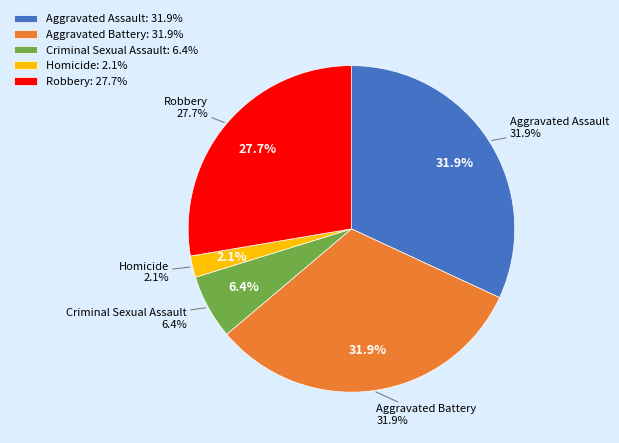

To the nearest percent, what percentage of the pie is Robbery?

28%